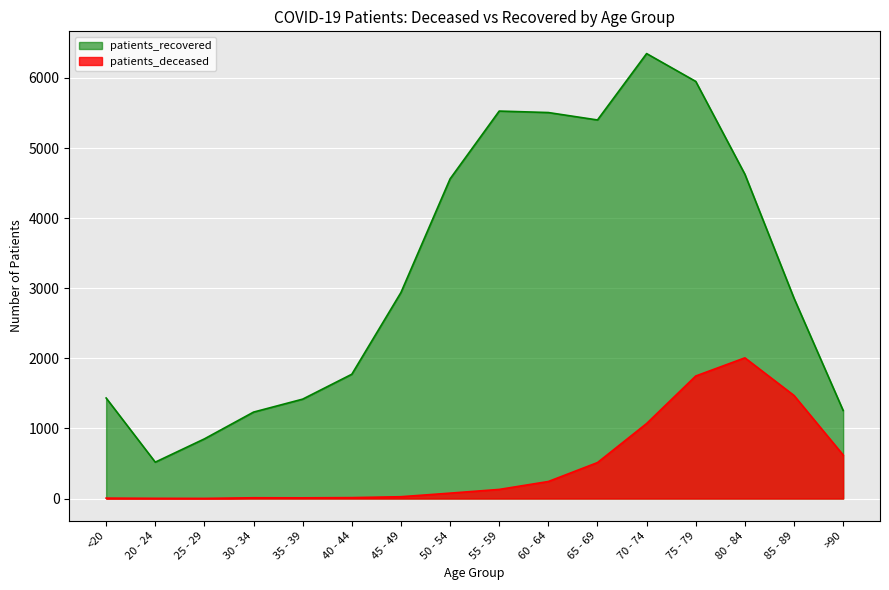

How many data points in patients_recovered are above 2939?

7